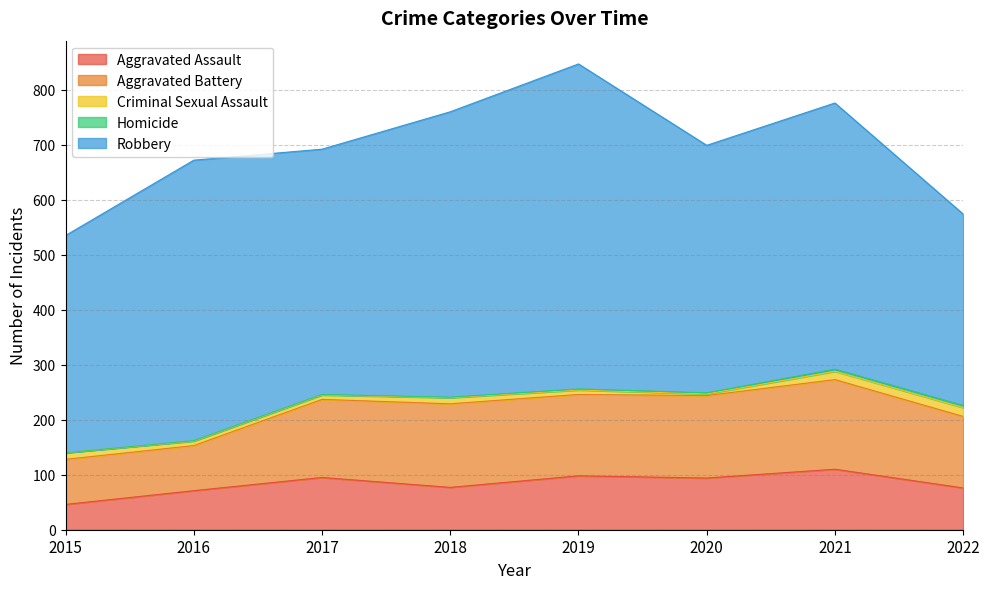

Rank the series at 2016 from highest to lowest value.

Robbery, Aggravated Battery, Aggravated Assault, Criminal Sexual Assault, Homicide